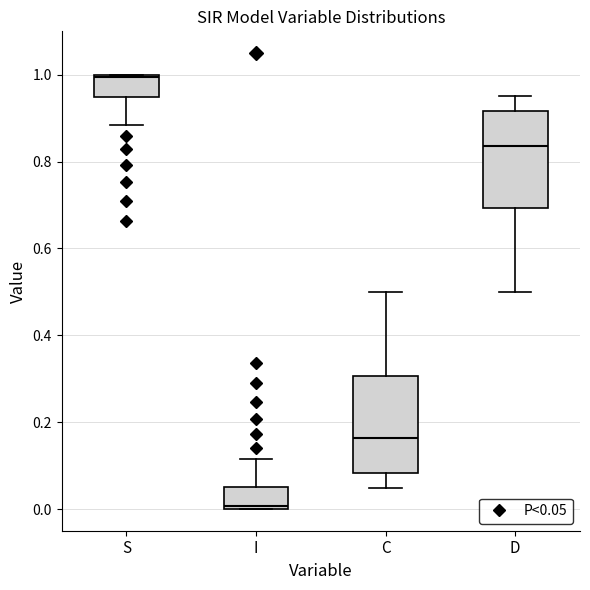

Reading left to right, read every box against the y-axis: the position of its median line, the range the box covers, and the ends of its whiskers. The values are not printed on the chart, so give them approximately, as read against the axis.

S: median 1.00, box 0.94 to 1.00, whiskers 0.88 to 1.00
I: median 0.00, box 0.00 to 0.06, whiskers 0.00 to 0.12
C: median 0.16, box 0.08 to 0.30, whiskers 0.04 to 0.50
D: median 0.84, box 0.70 to 0.92, whiskers 0.50 to 0.96